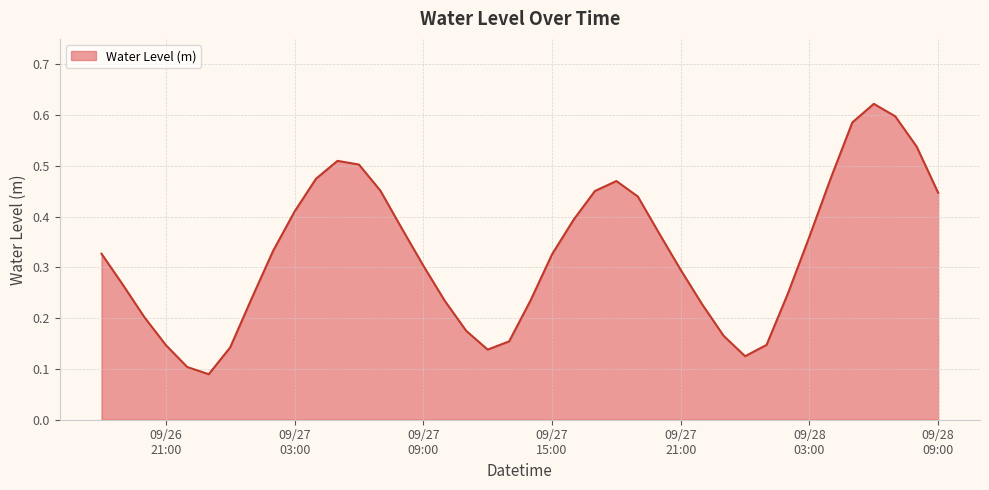

How many distinct data groups are displayed?

1